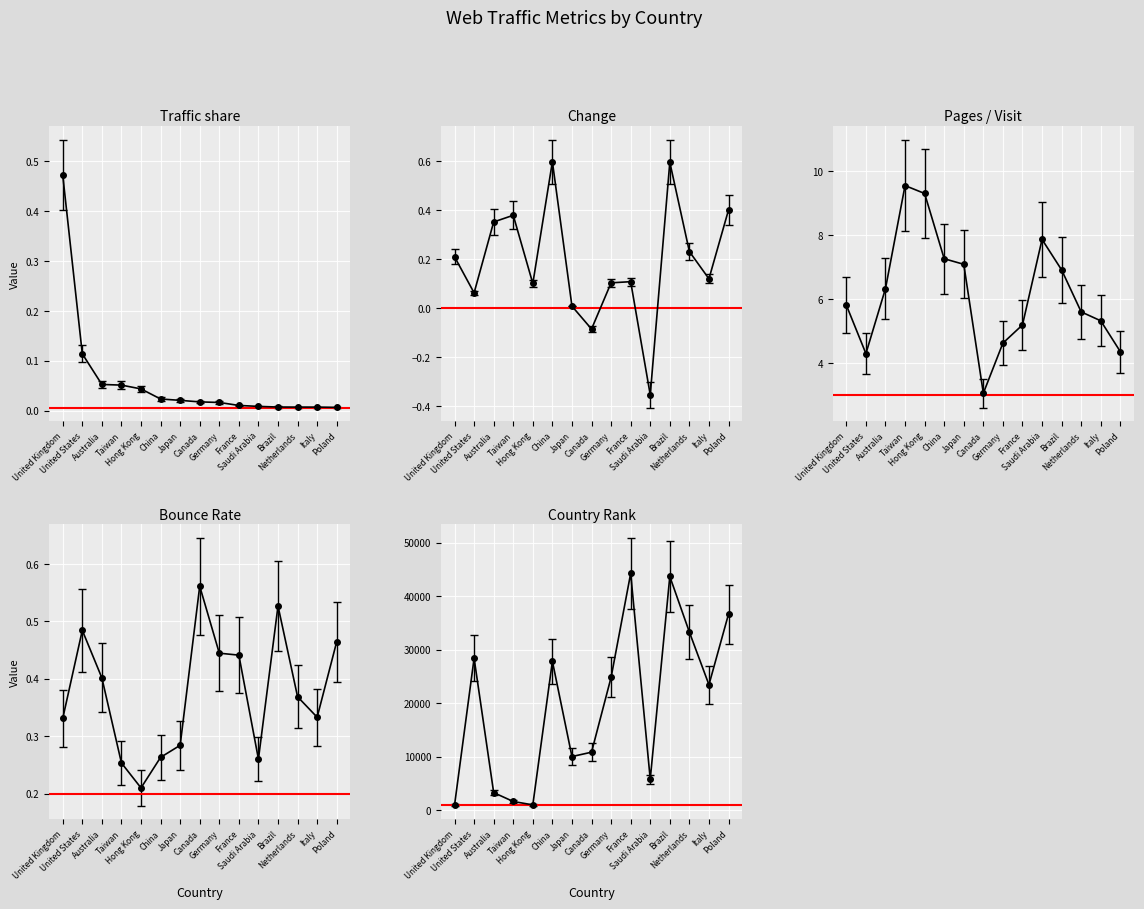

At which category does Pages / Visit reach its first local peak?

Taiwan